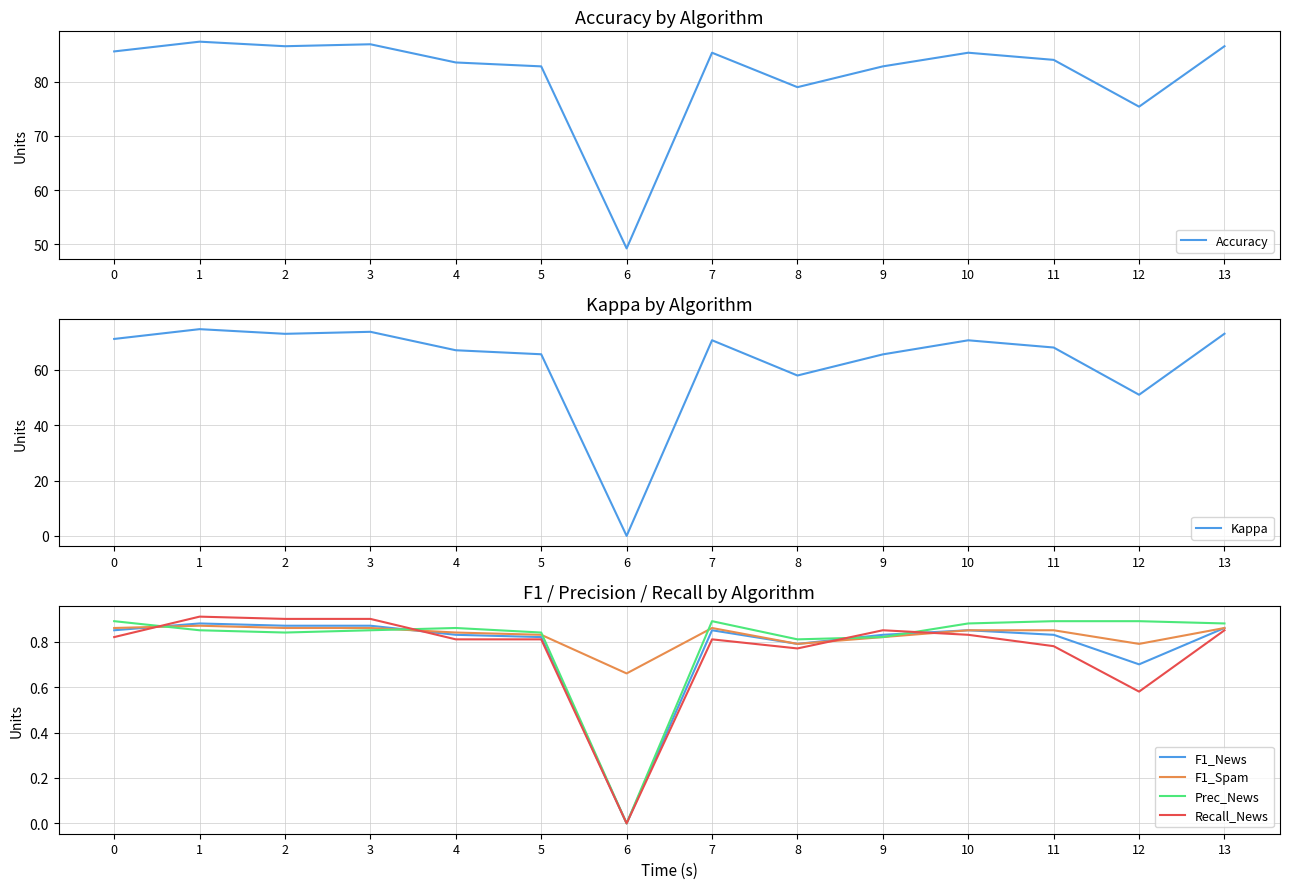

What is the total value across all series at 11?

155.5